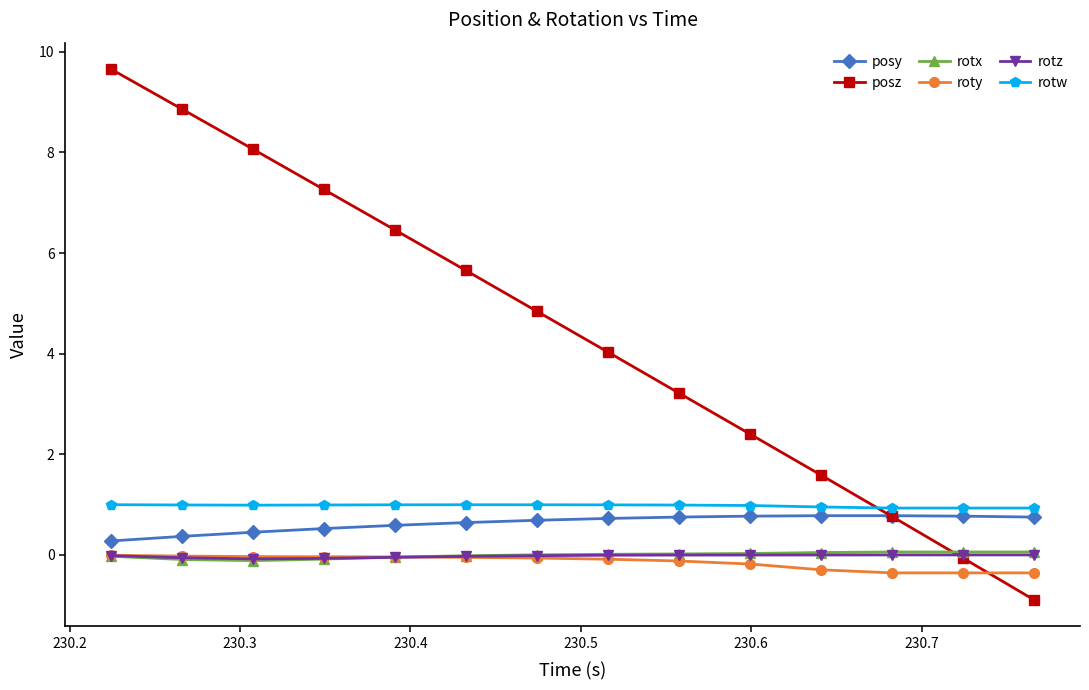

Which series has the widest spread of values?

posz